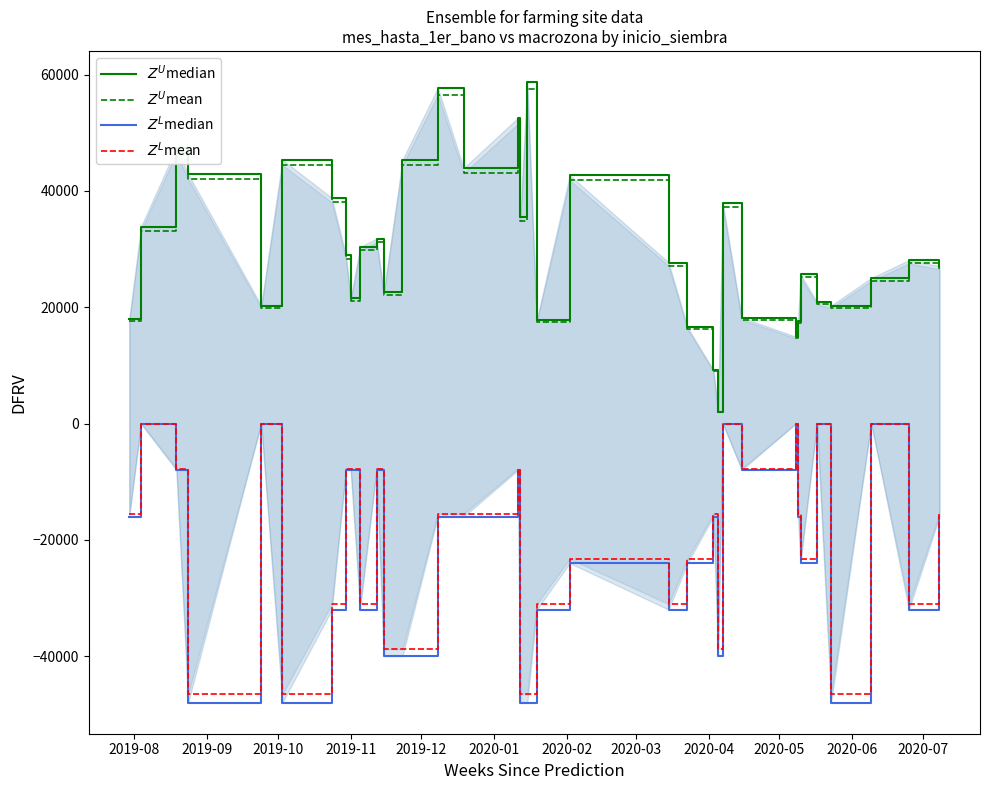

How many values in $Z^L$mean are below zero?

28